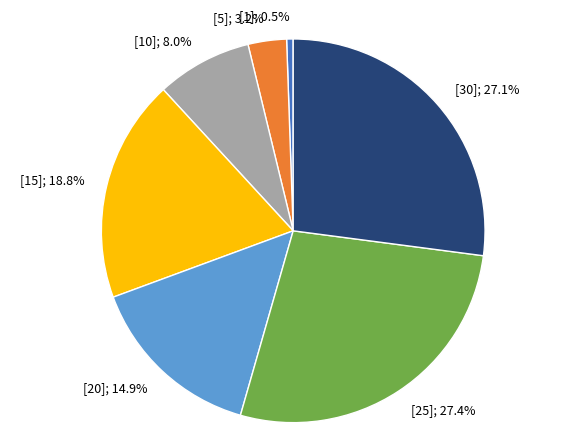

Is there a majority slice in this chart?

No